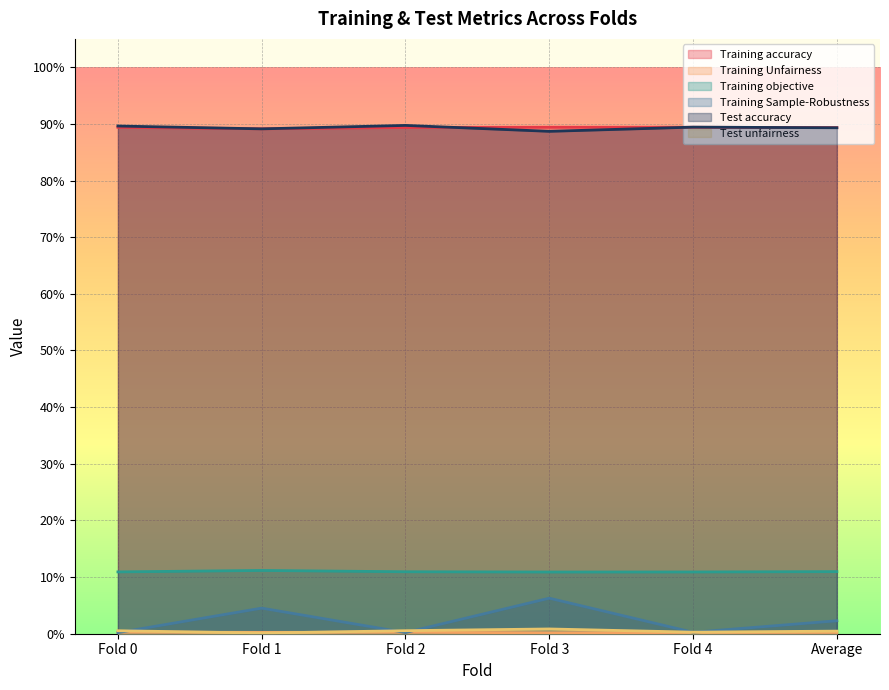

True or false: Test accuracy and Test unfairness cross at least once.

False